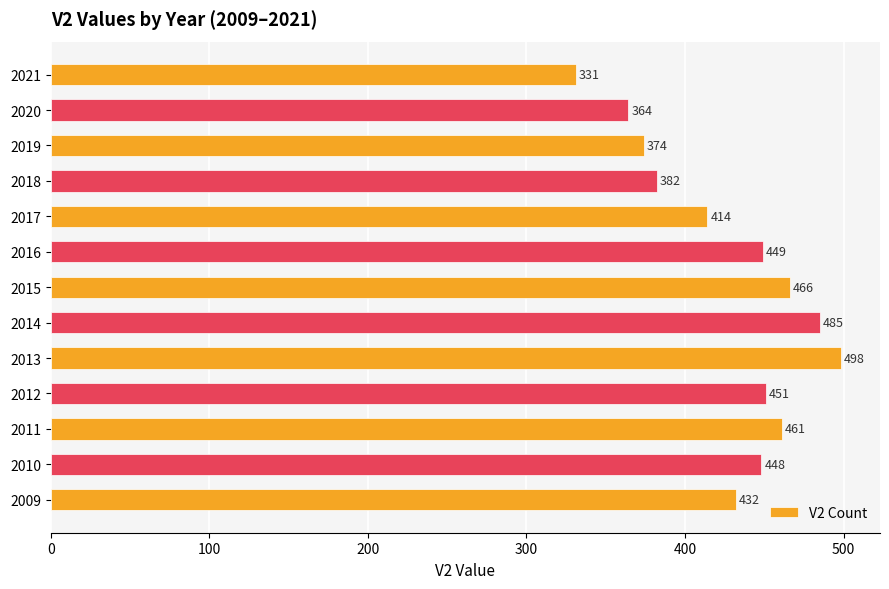

Is it true that the value at 2015 is 207?

False